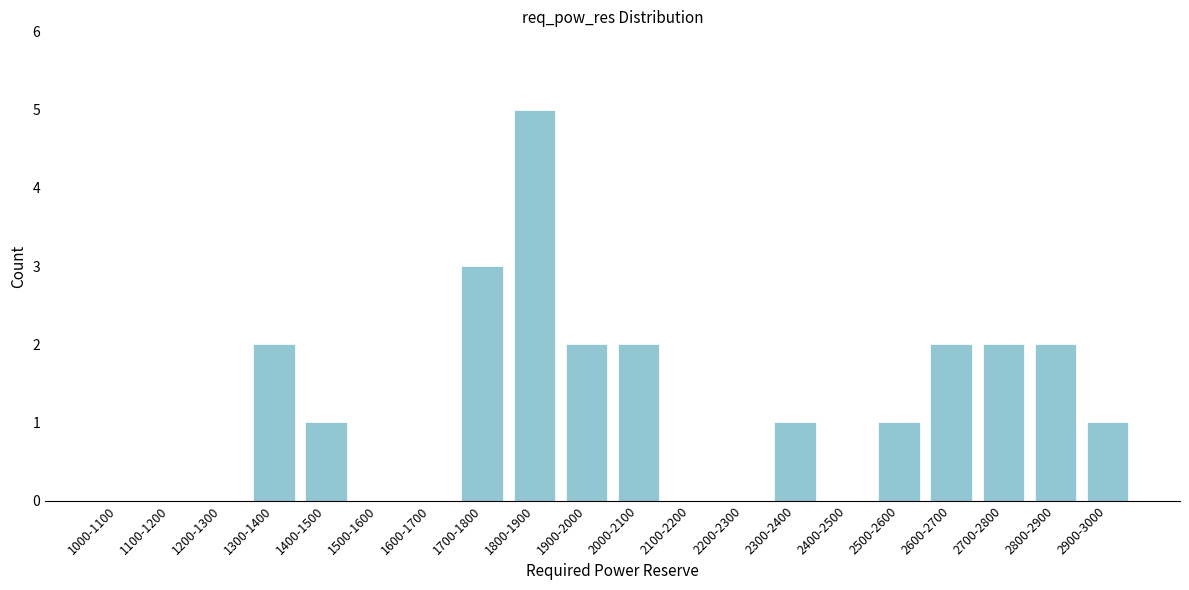

Reading left to right, extract all data points from this chart.

1000-1100=0	1100-1200=0	1200-1300=0	1300-1400=2	1400-1500=1	1500-1600=0	1600-1700=0	1700-1800=3	1800-1900=5	1900-2000=2	2000-2100=2	2100-2200=0	2200-2300=0	2300-2400=1	2400-2500=0	2500-2600=1	2600-2700=2	2700-2800=2	2800-2900=2	2900-3000=1